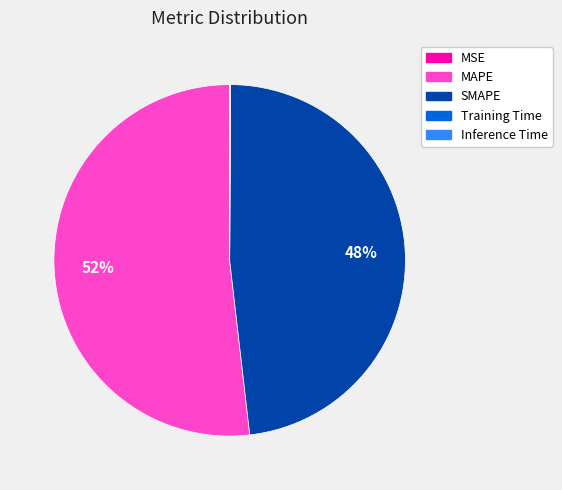

Which category has the biggest portion of the pie?

MAPE